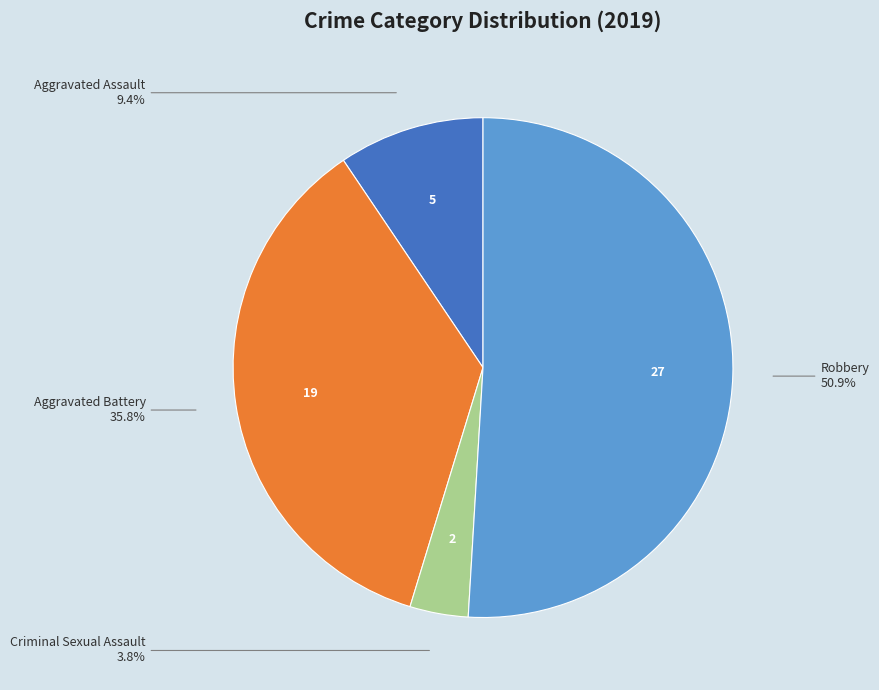

Is there any slice that represents more than half of the pie?

Yes